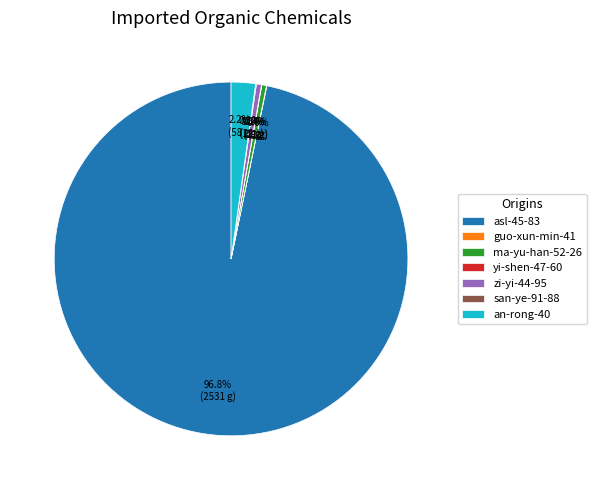

What percentage is NOT represented by asl-45-83?

3.2%